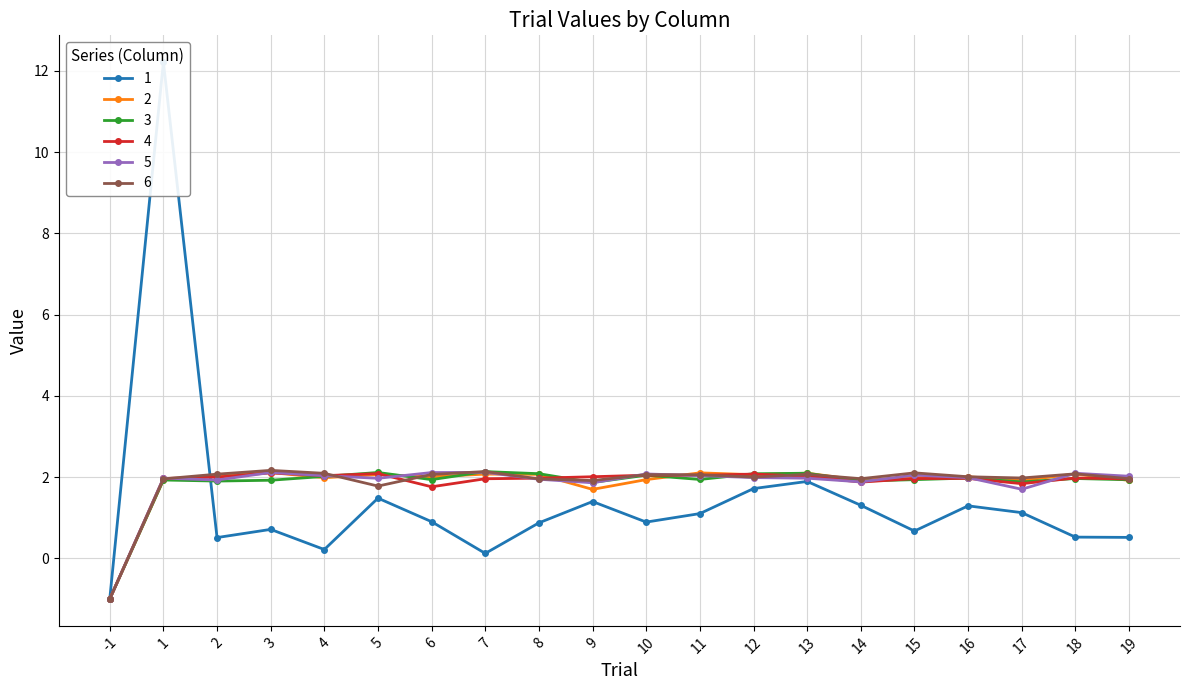

What is the difference between the 4 values at 17 and 18?

0.1